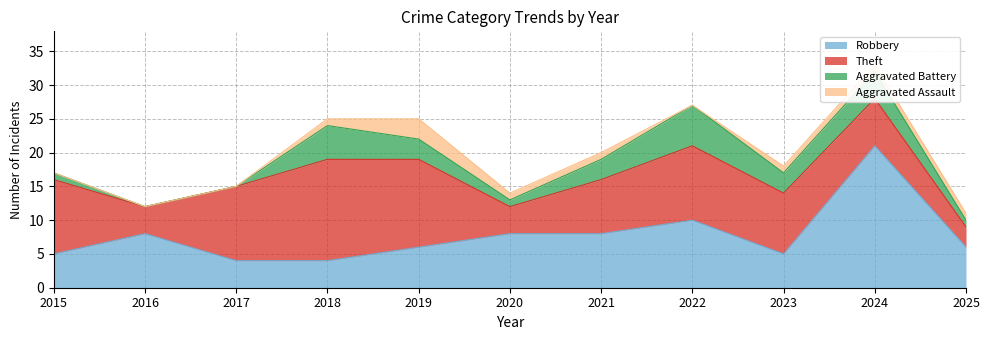

What are all the series names shown in the legend?

Robbery, Theft, Aggravated Battery, Aggravated Assault